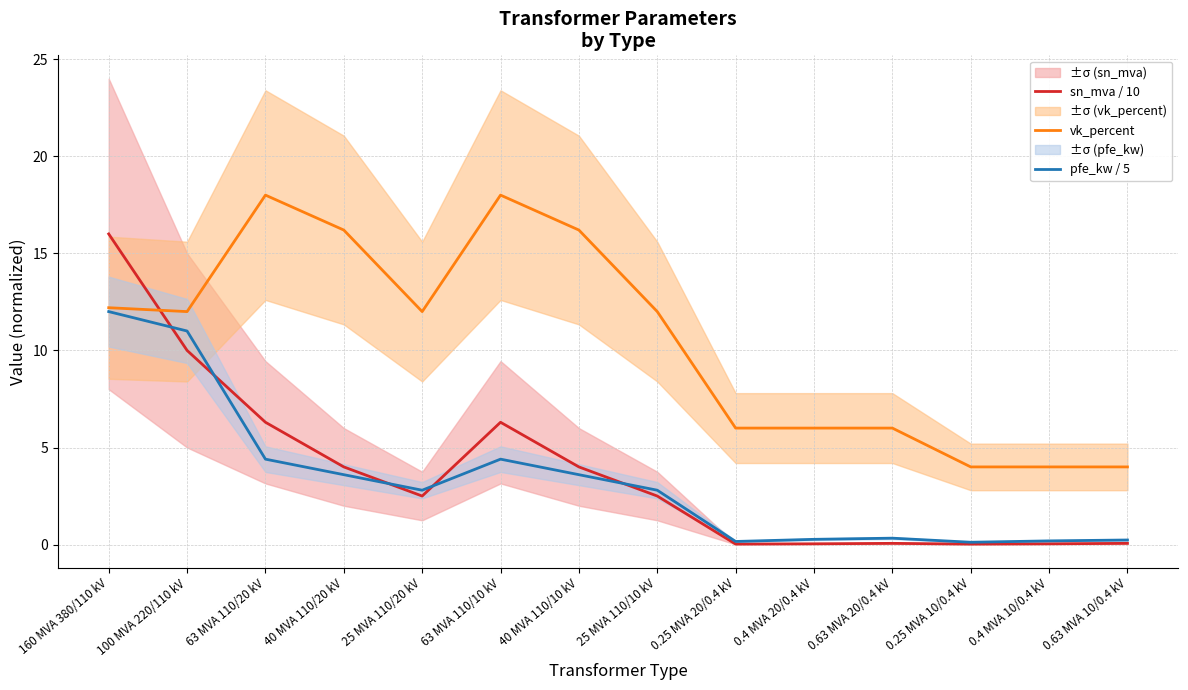

How many data points does each series have?

14